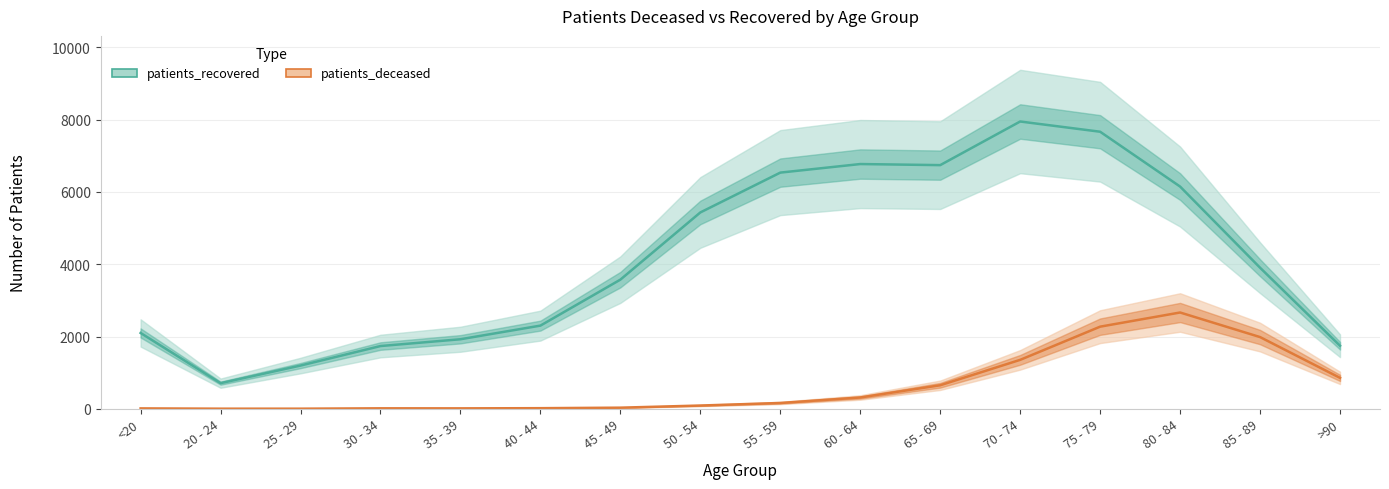

What is the label of the 2nd point from the right?

85 - 89